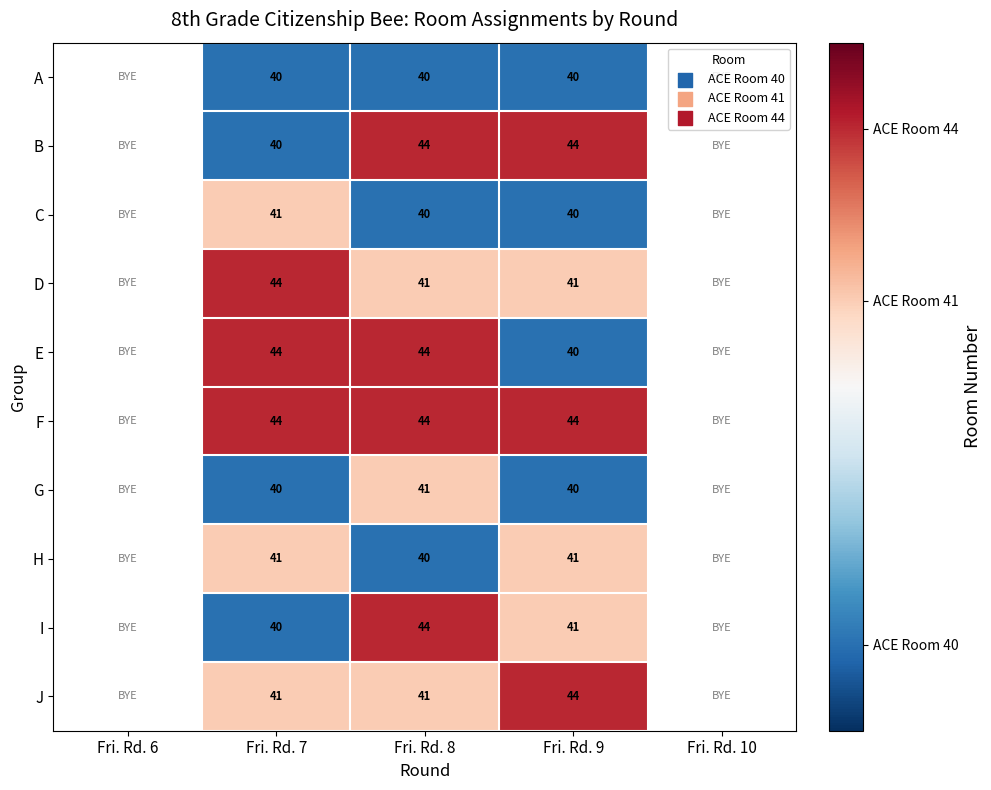

Which category has the highest value across all series?

Fri. Rd. 8